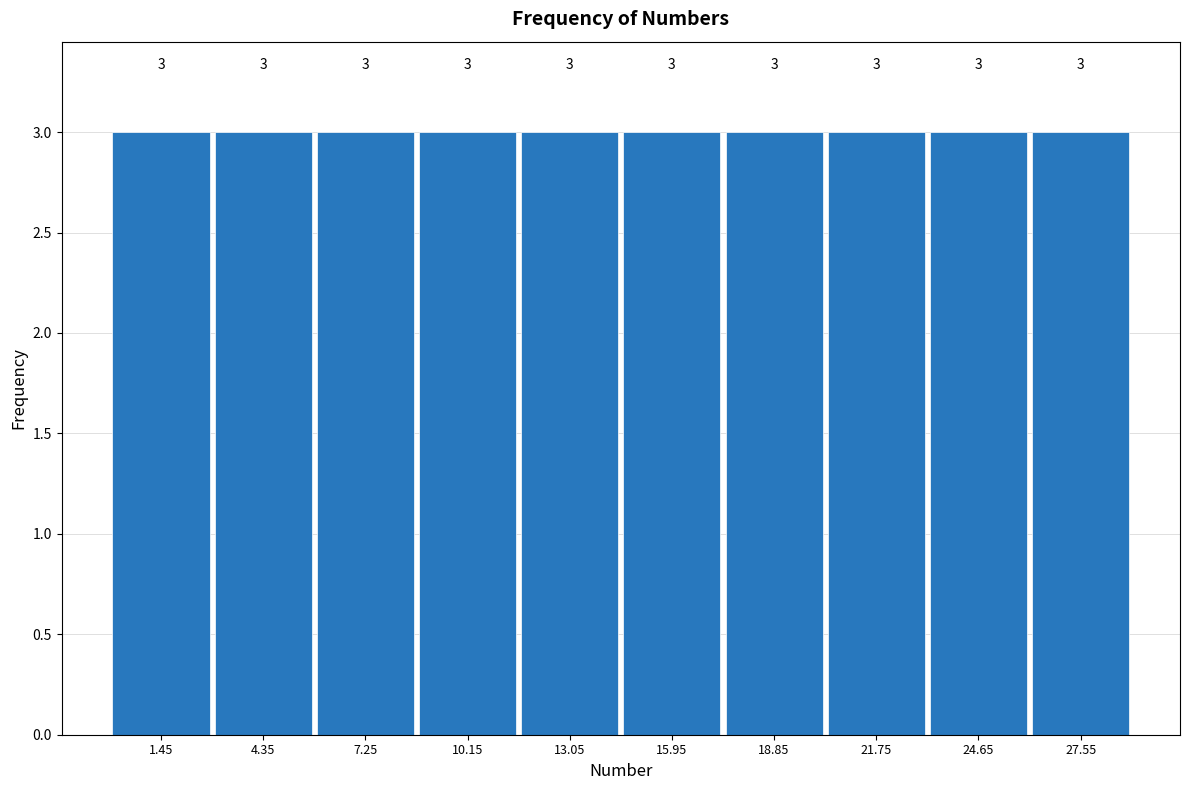

Reading left to right, transcribe this chart: for each bar, give the range it covers on the x-axis and its height. The bar edges are not printed on the chart, so give them approximately, as read against the axis.

0.0 to 2.9: 3
2.9 to 5.8: 3
5.8 to 8.7: 3
8.7 to 11.6: 3
11.6 to 14.5: 3
14.5 to 17.4: 3
17.4 to 20.3: 3
20.3 to 23.2: 3
23.2 to 26.1: 3
26.1 to 29.0: 3